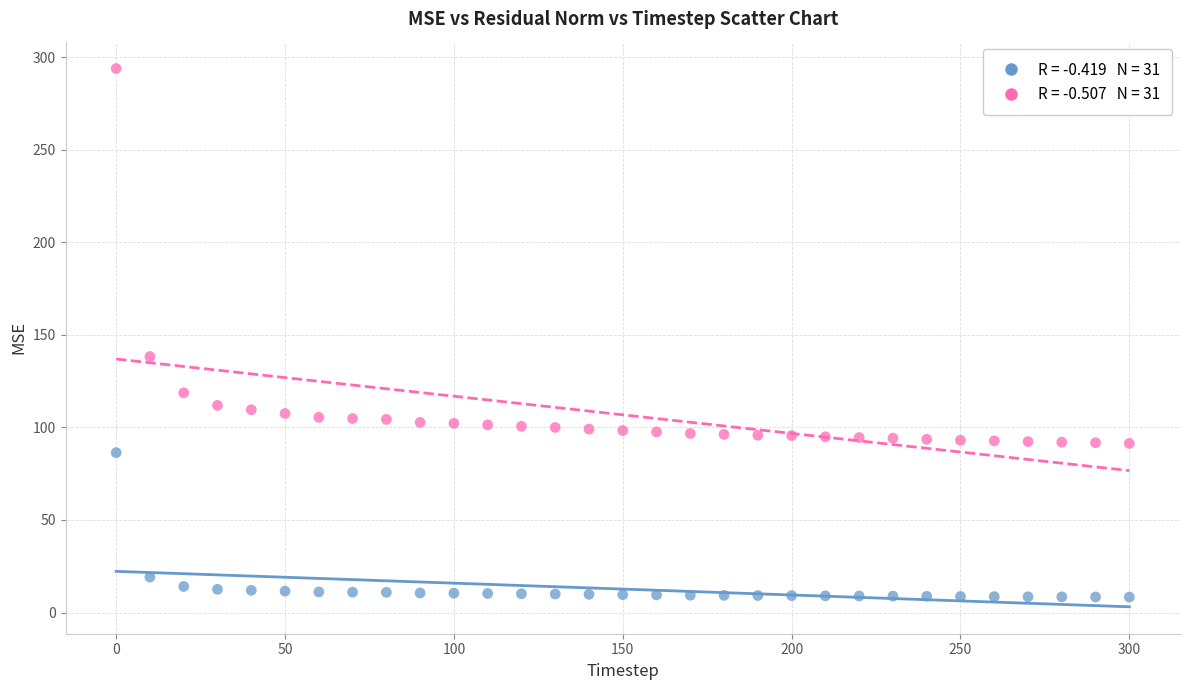

Across all series, what Y value is closest to 151?

138.3